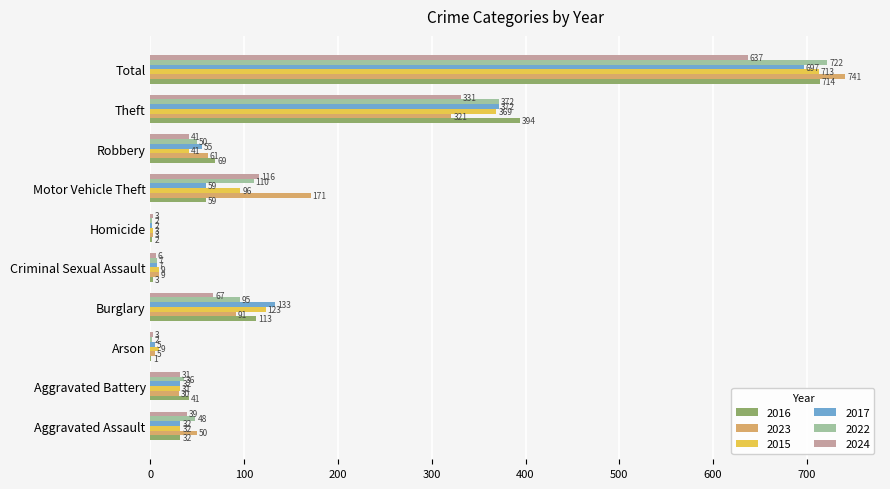

Is it true that 2017 equals 59 at Motor Vehicle Theft?

True